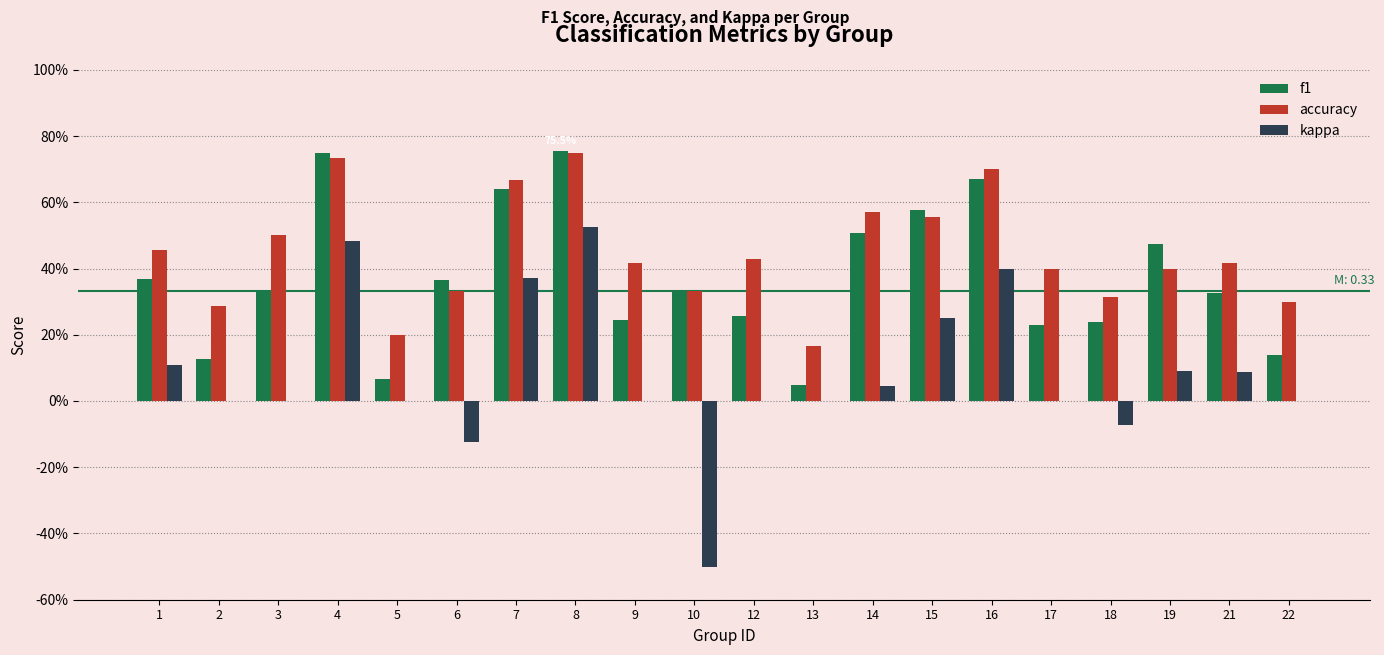

The value of kappa at 4 is 0.5. True or false?

True